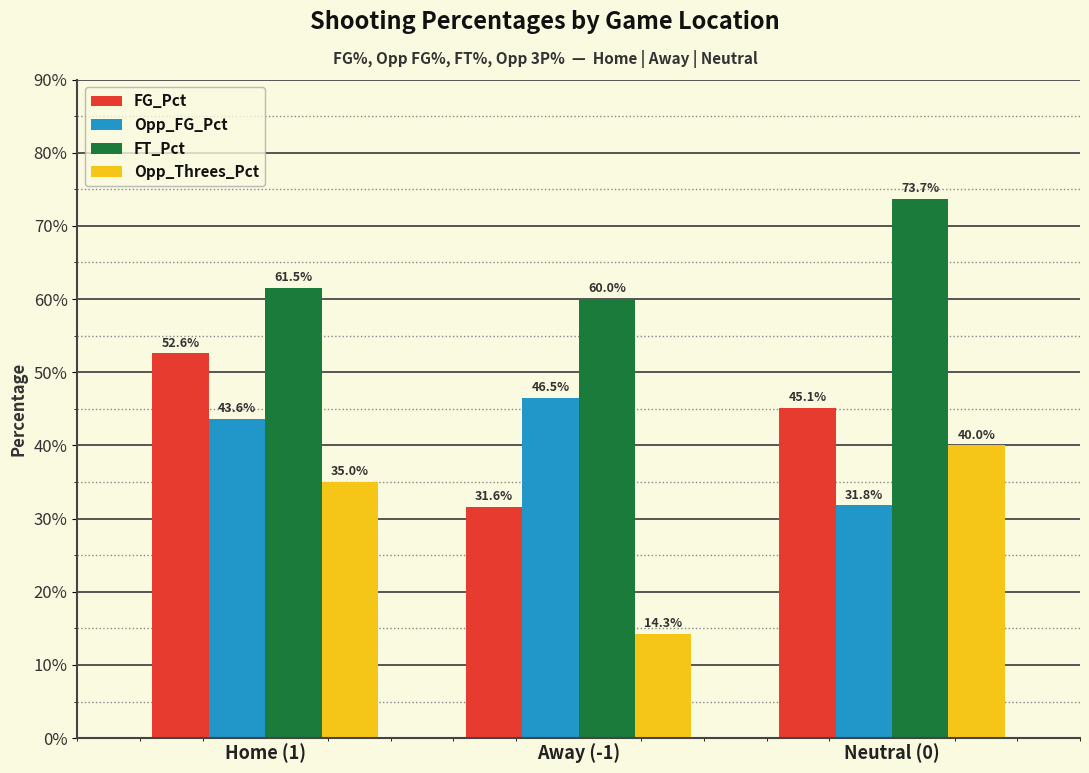

List the series in order of their peak value, highest first.

FT_Pct, FG_Pct, Opp_FG_Pct, Opp_Threes_Pct